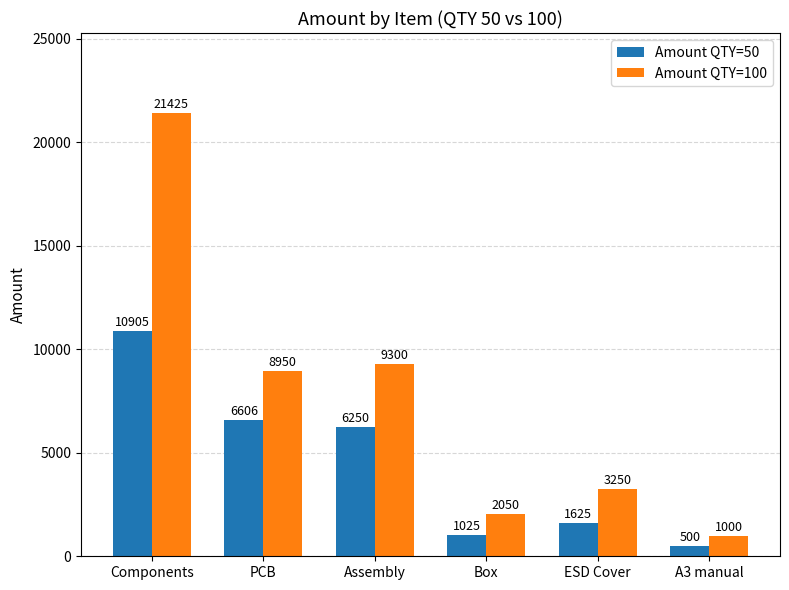

What is the minimum value shown in the chart?

500.0